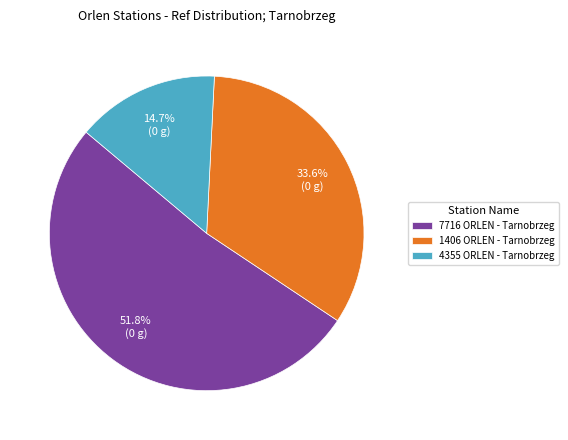

Is the sum of 1406 ORLEN - Tarnobrzeg and 4355 ORLEN - Tarnobrzeg greater than half?

No